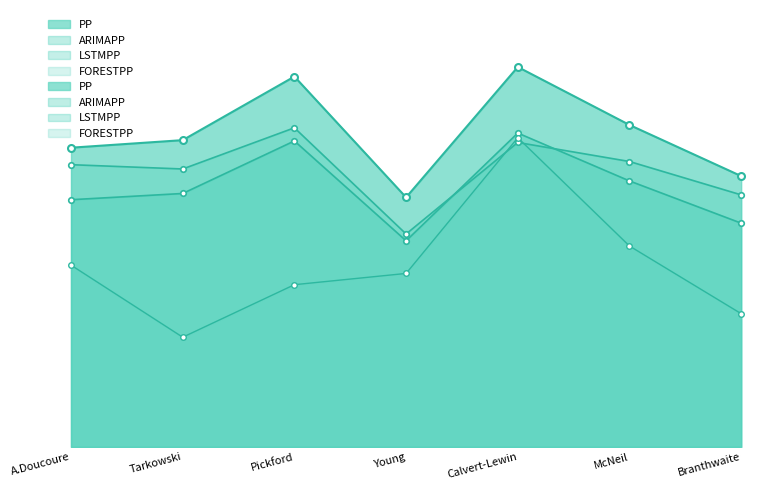

Which series has the largest total across all categories?

LSTMPP